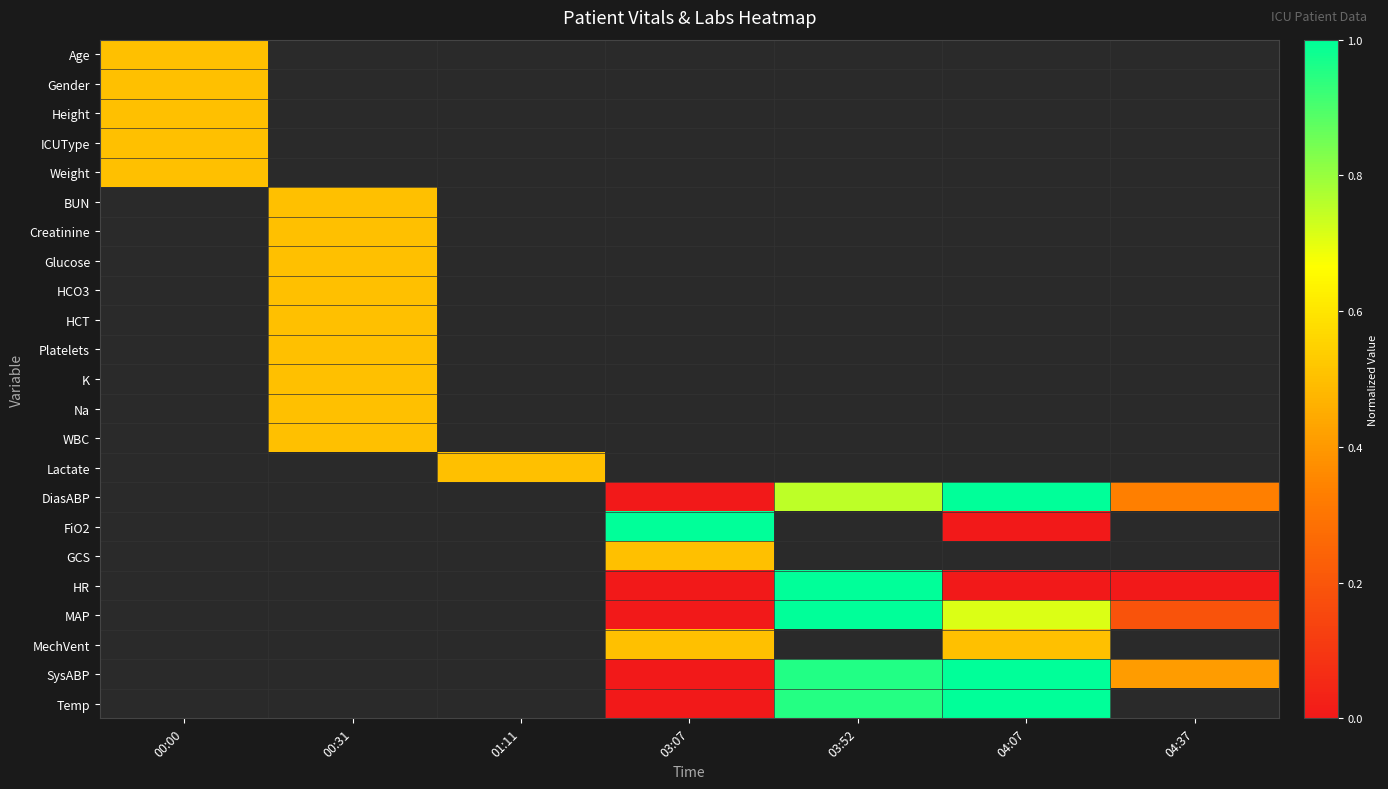

At how many categories does at least one series exceed 0?

7